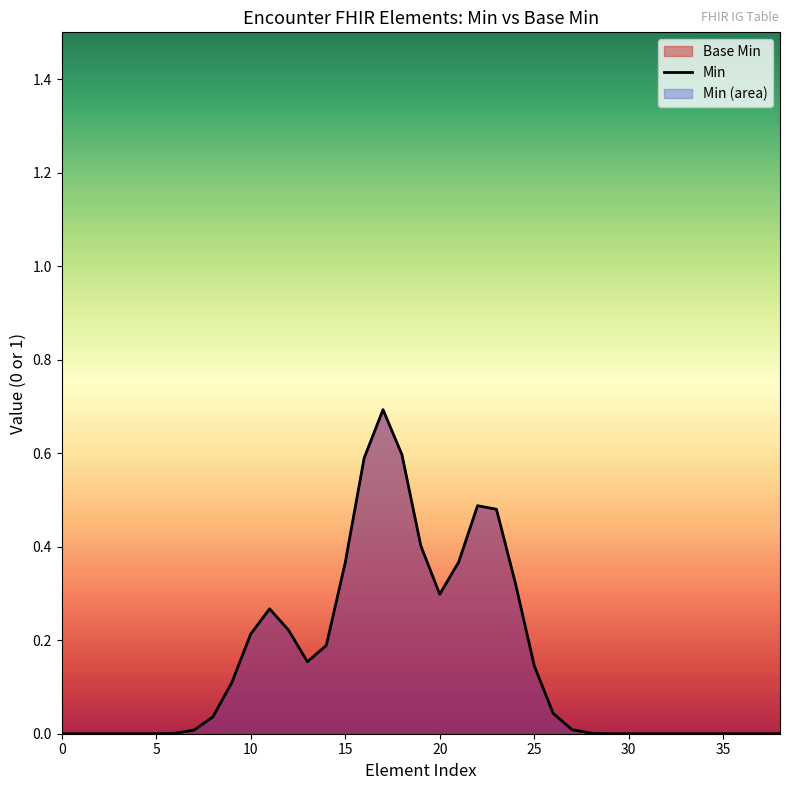

What is the label of the 36th point from the left?

35